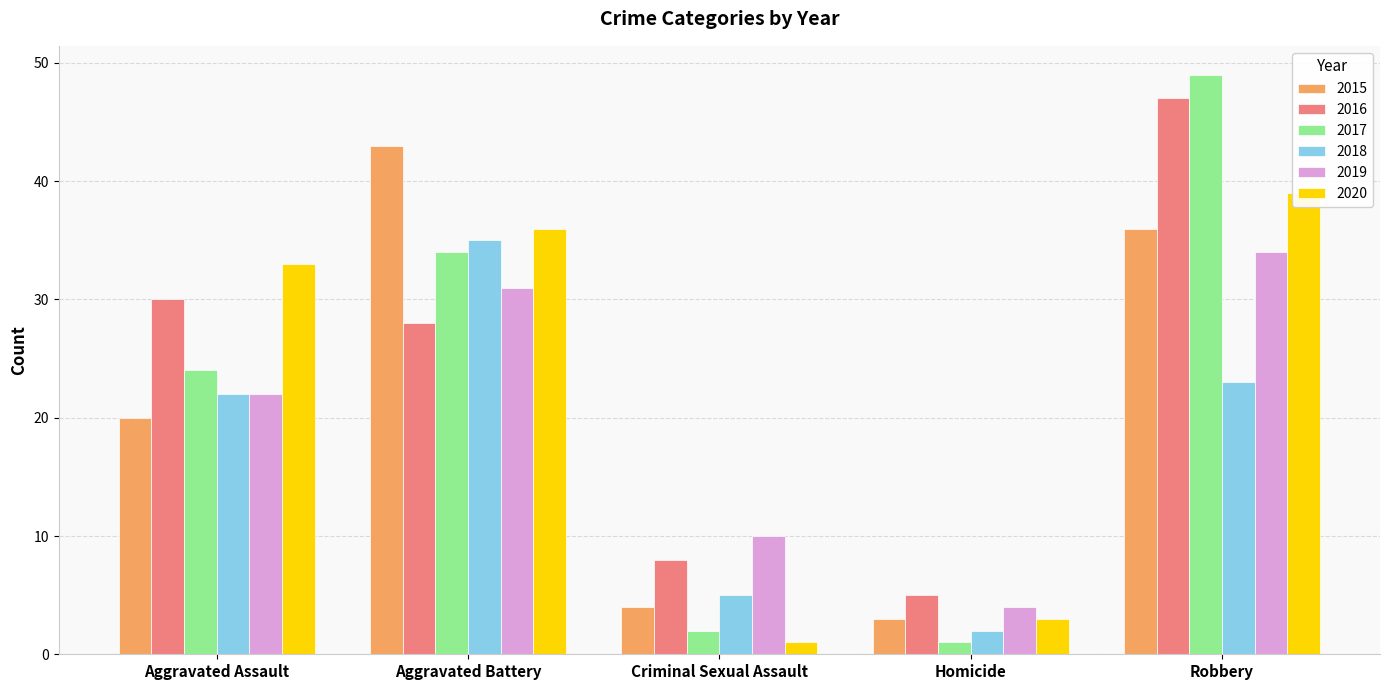

The value of 2015 at Aggravated Battery is 43. True or false?

True